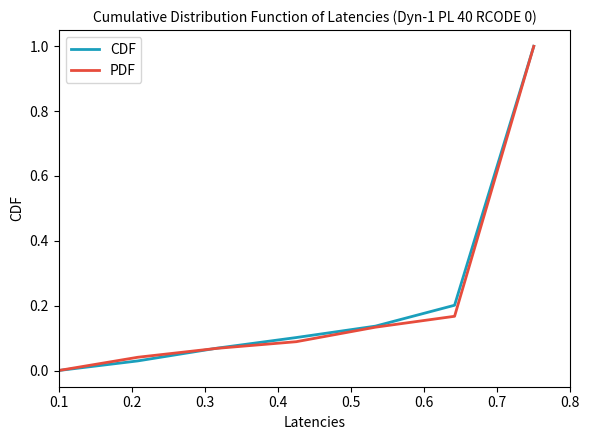

What is the highest value of the PDF series?

1.0